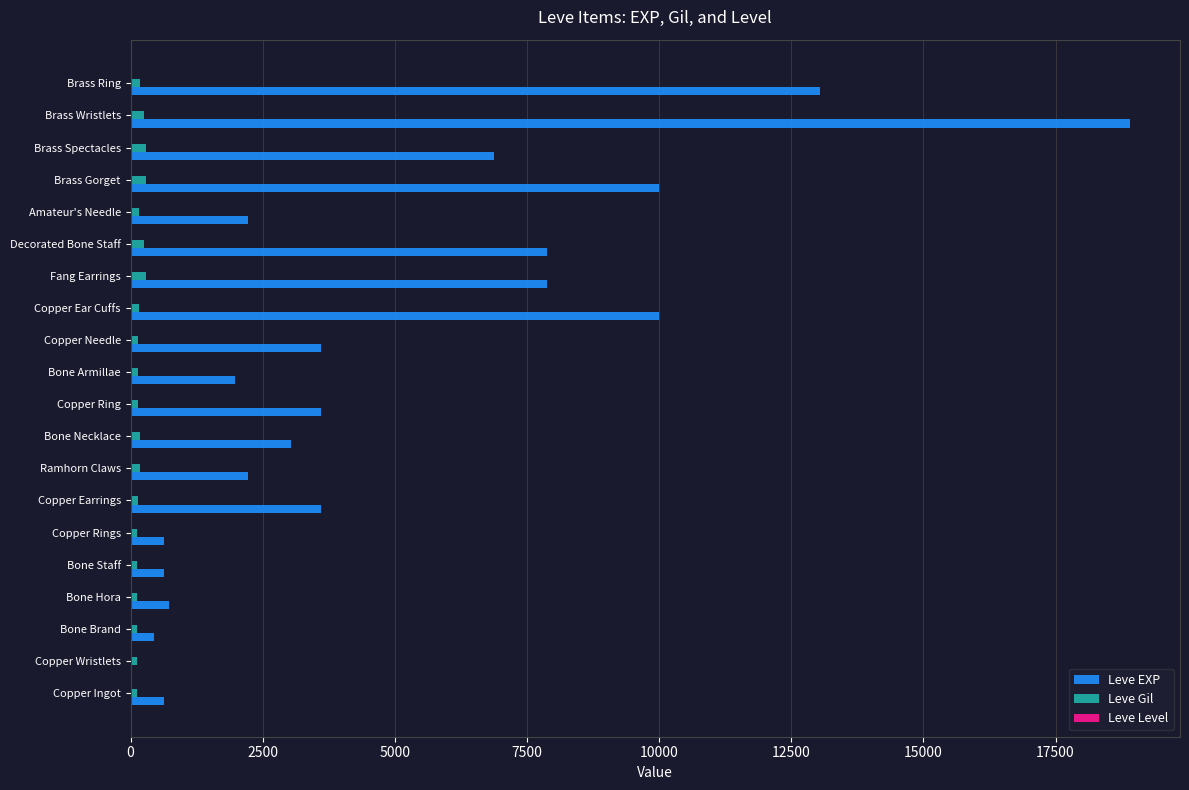

At which category is the sum across all series the highest?

Brass Wristlets